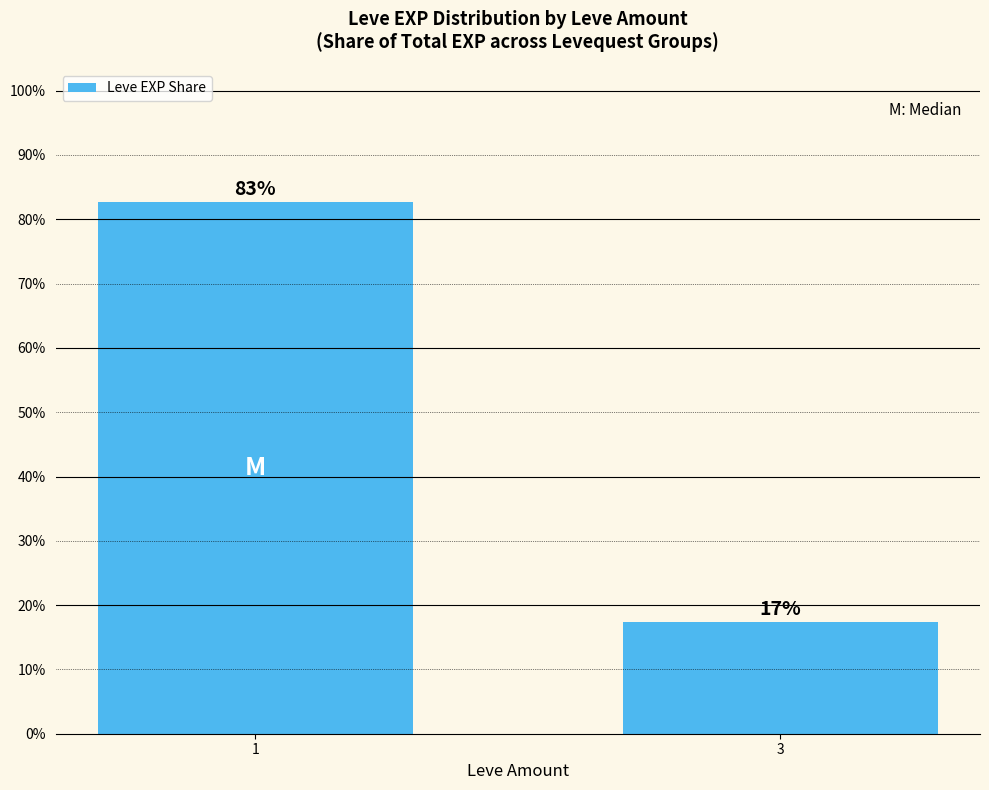

Rank the categories by value from highest to lowest.

1, 3